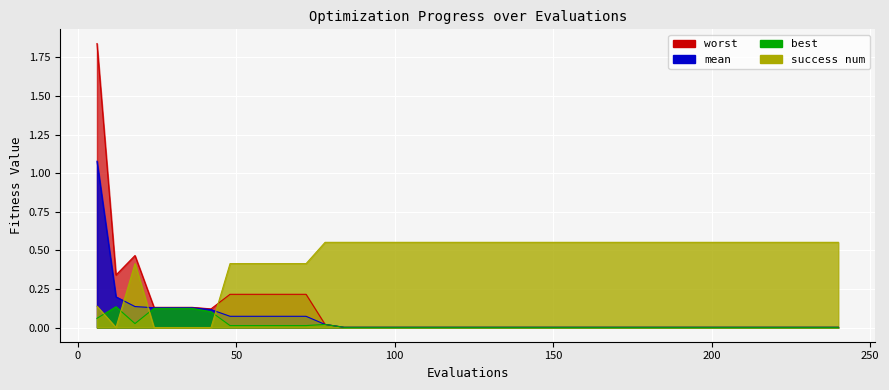

Between 12 and 210, which series saw the biggest shift?

success num